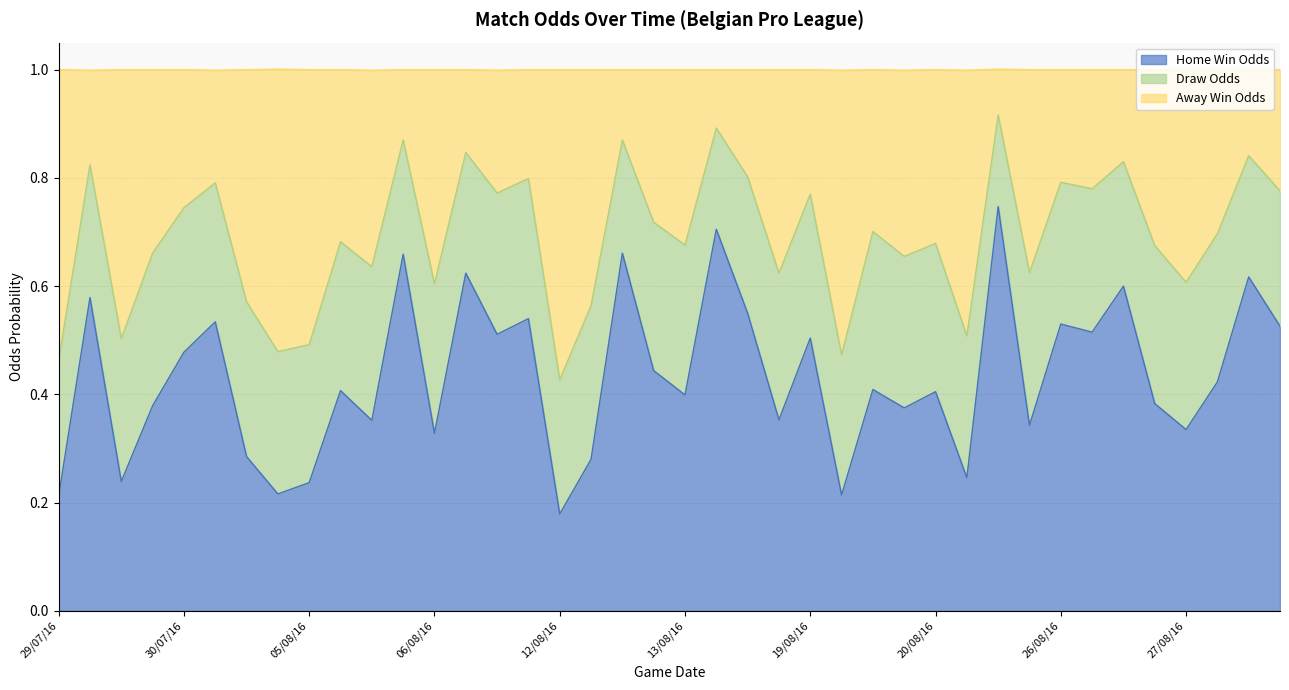

What are all the series names shown in the legend?

Home Win Odds, Draw Odds, Away Win Odds